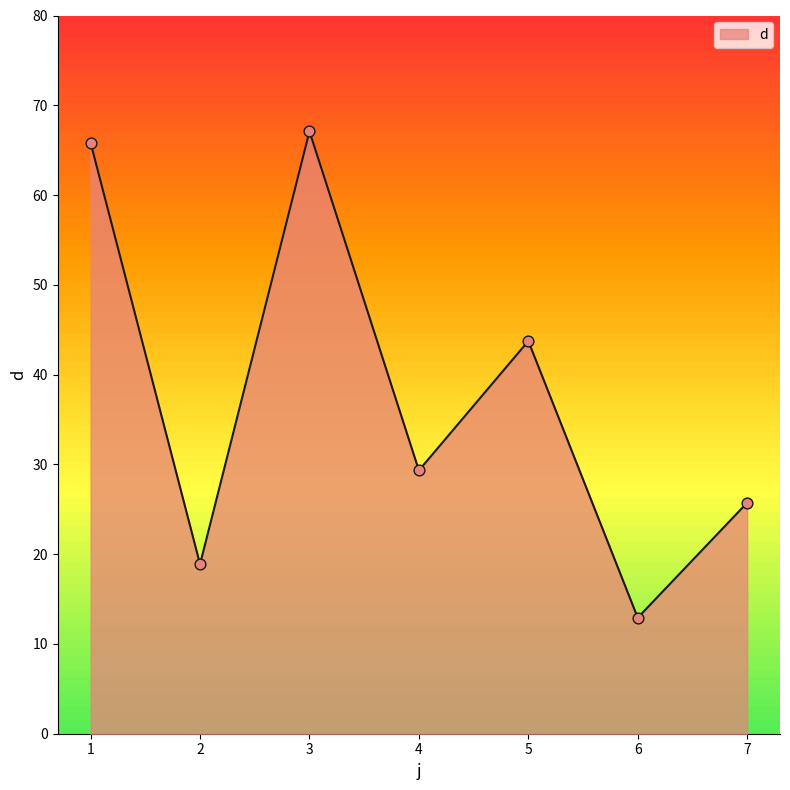

What is the change in value from 2 to 6?

-6.0